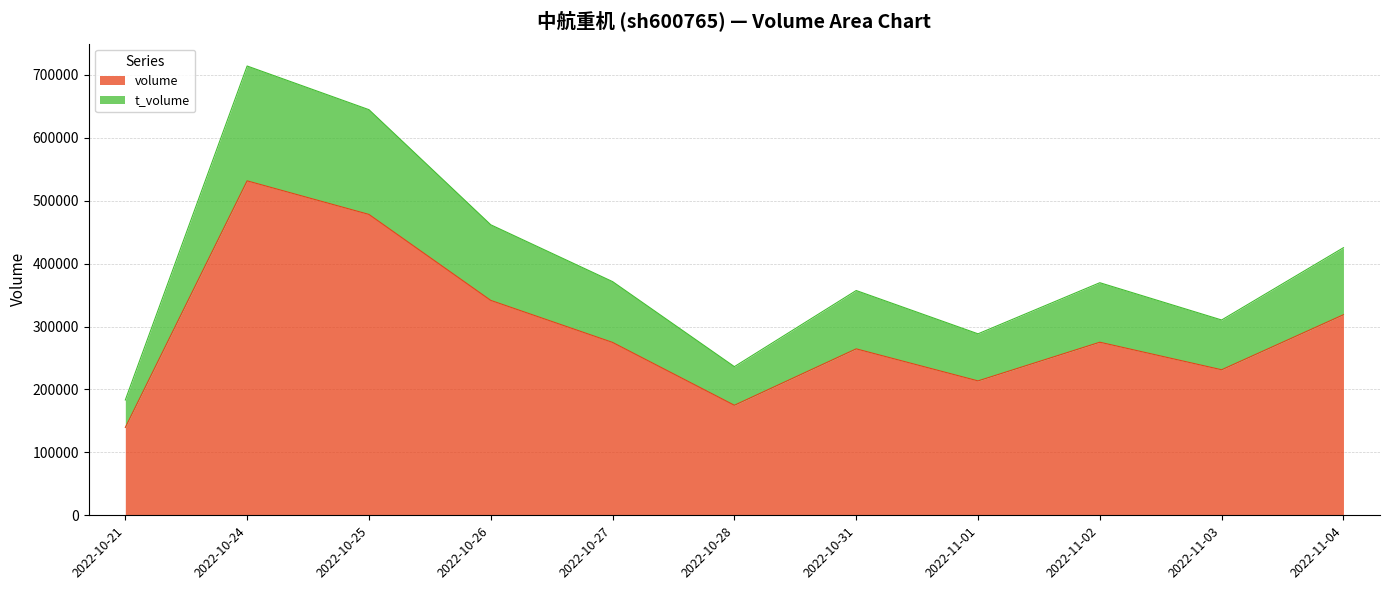

At which label does volume first exceed 274787?

2022-10-24